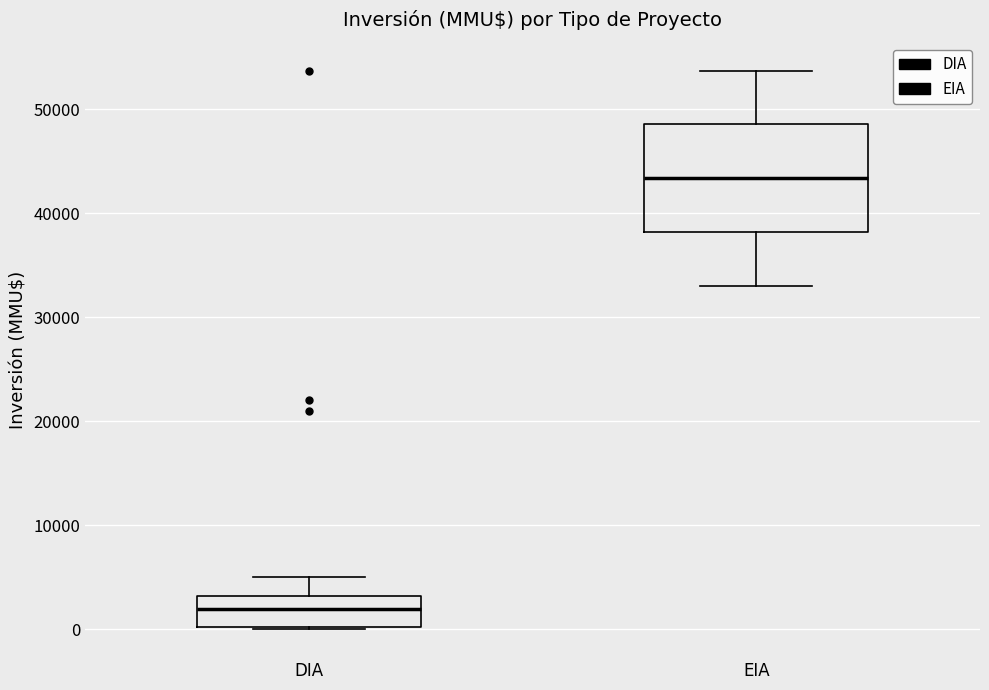

Reading left to right, transcribe this box plot: for each box, give where its median line is, the range the box spans, and where its two whiskers end, as read against the y-axis. The values are not printed on the chart, so give them approximately, as read against the axis.

DIA: median 2000, box 0 to 3000, whiskers 0 to 5000
EIA: median 43000, box 38000 to 49000, whiskers 33000 to 54000